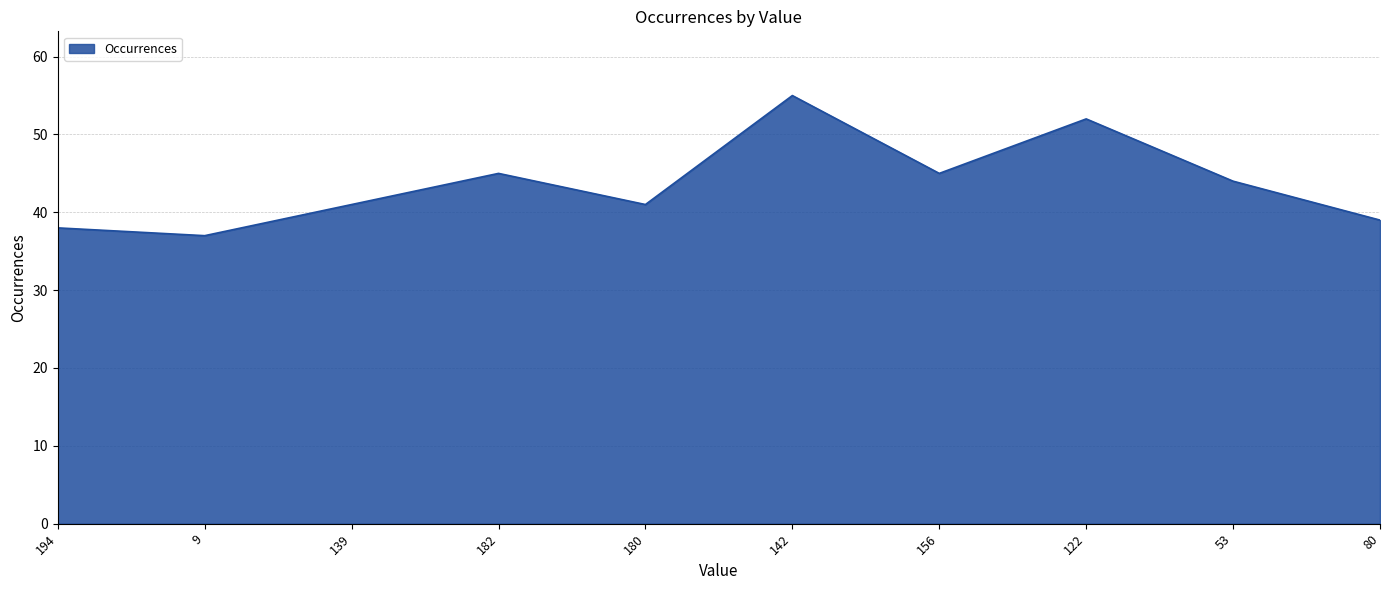

What is the approximate value at 53?

44